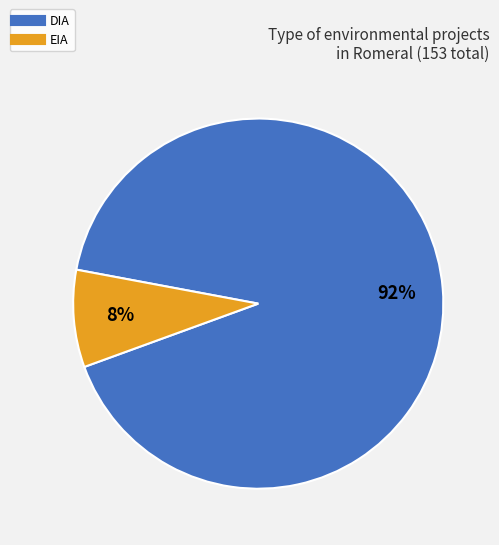

Rank the categories by value from lowest to highest.

EIA, DIA